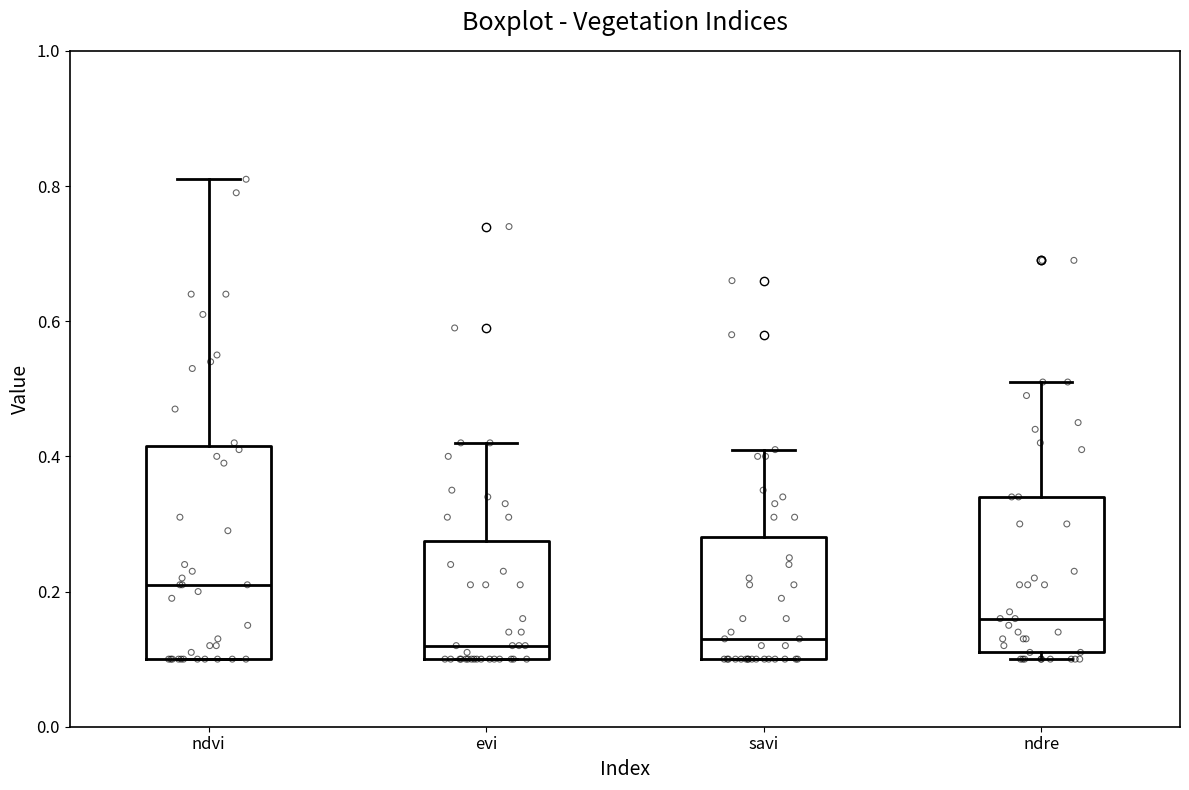

Which box has the highest median line?

ndvi